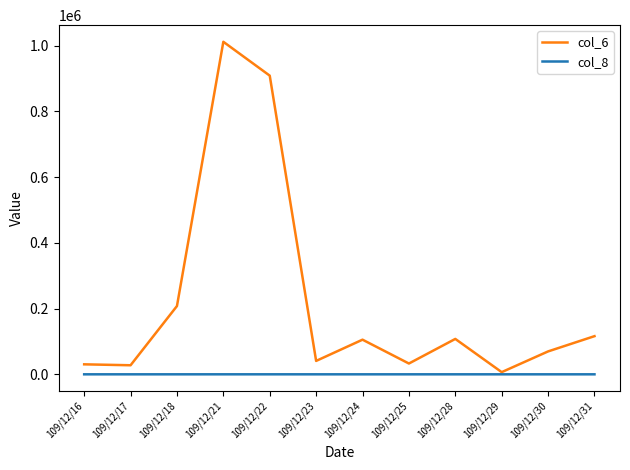

How many interior local peaks does the col_6 series have?

3